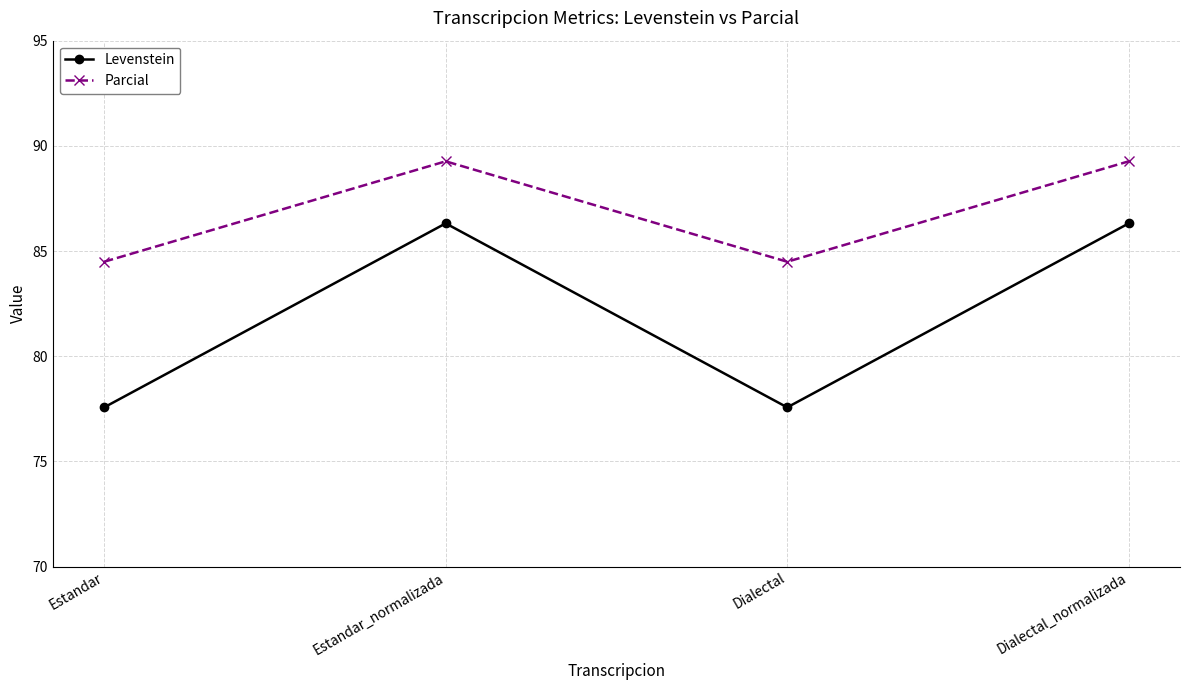

How many lines are shown in the chart?

2